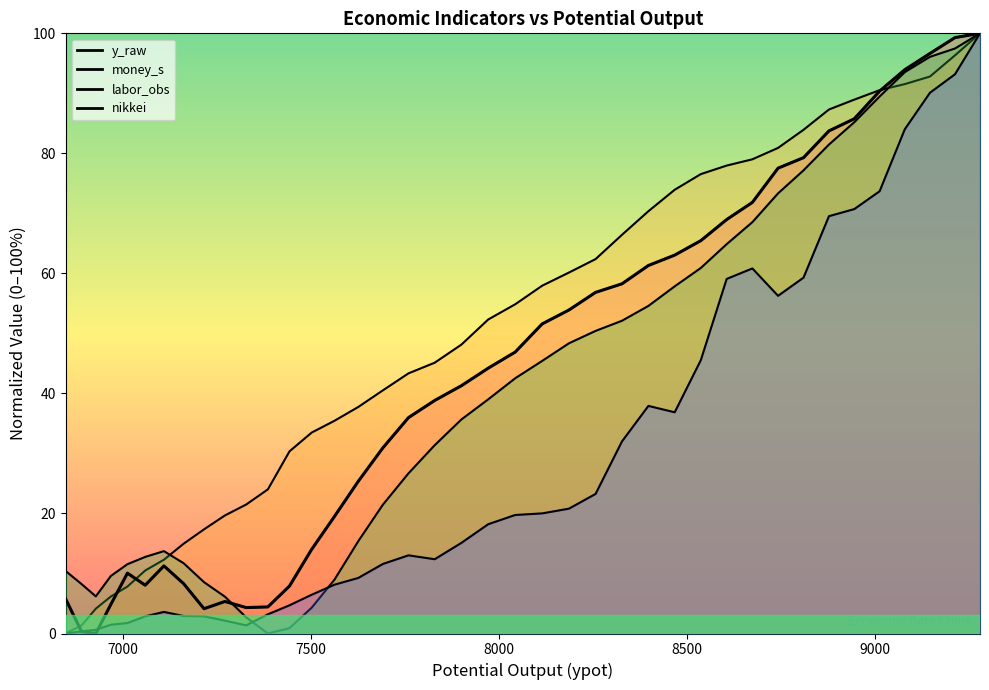

What is the difference between the second highest and minimum values?

99.3